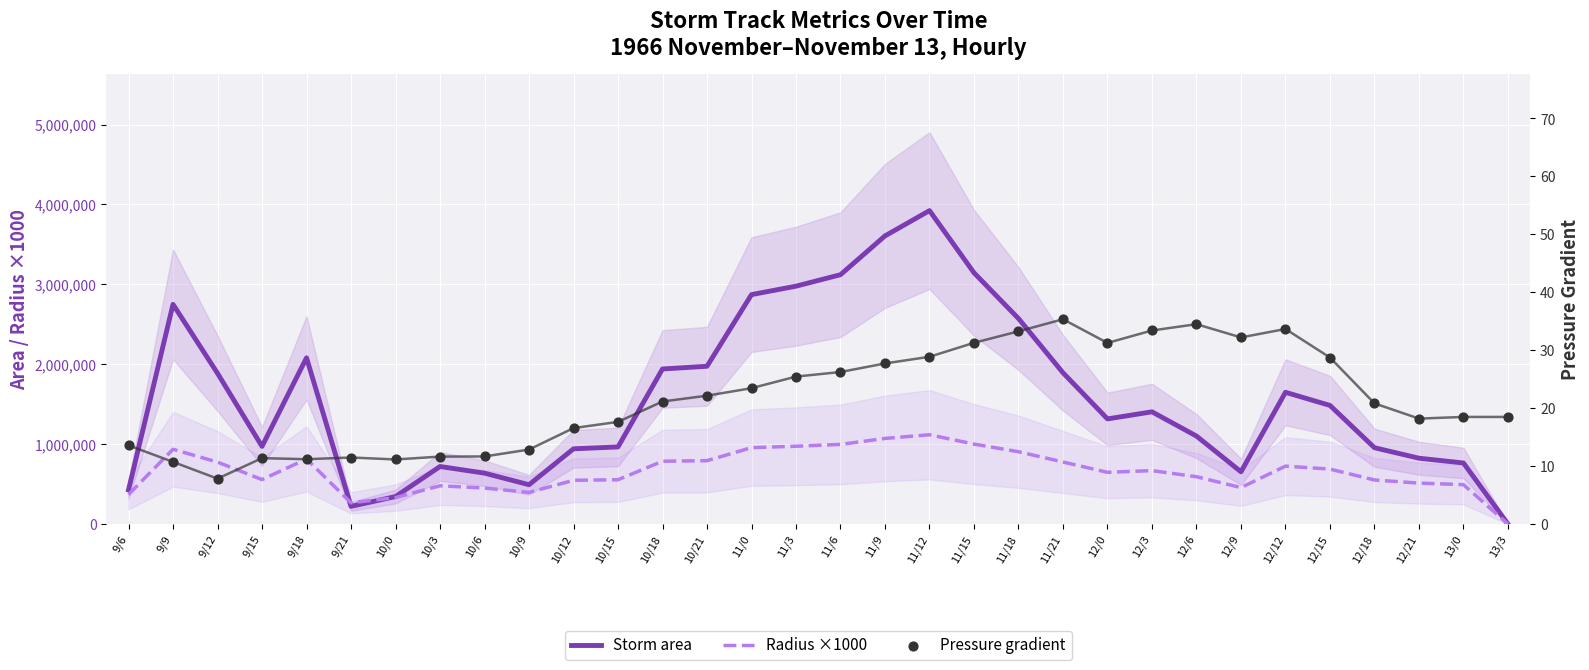

What is the total value across all series at 12/18?

1506370.0